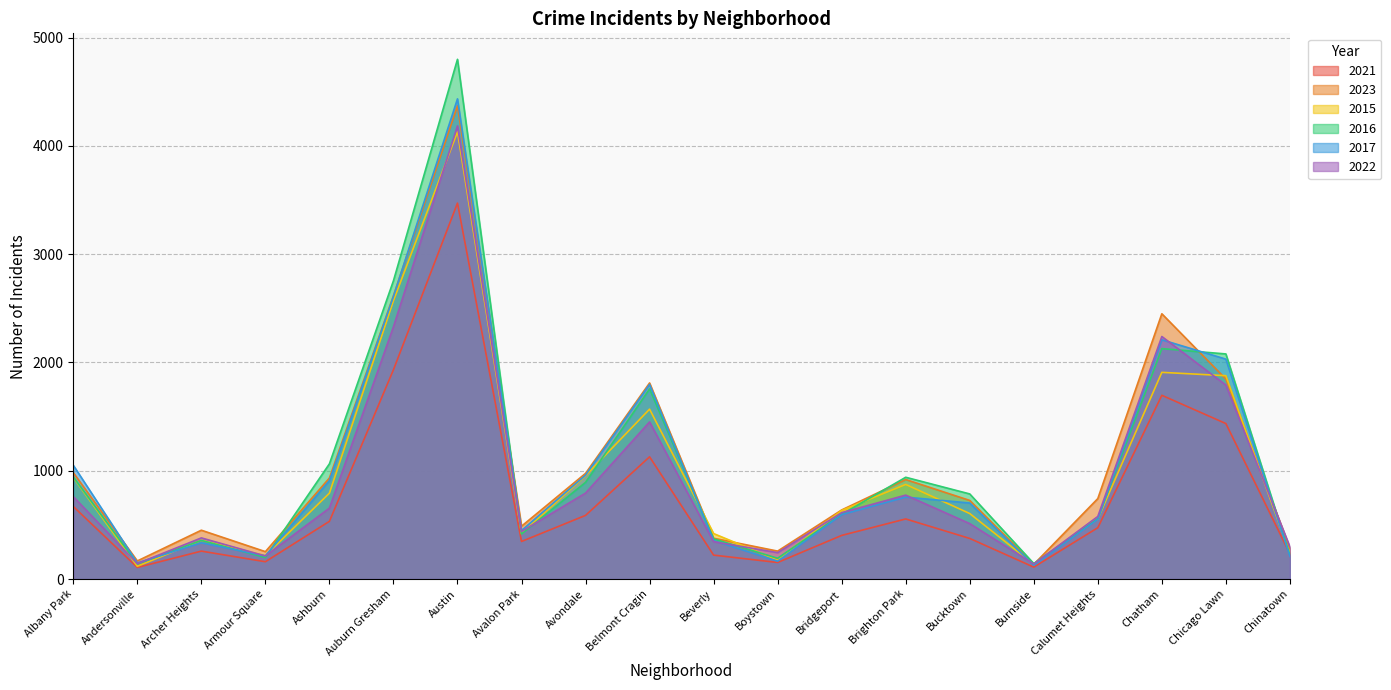

Is it true that 2015 equals 4130 at Austin?

True